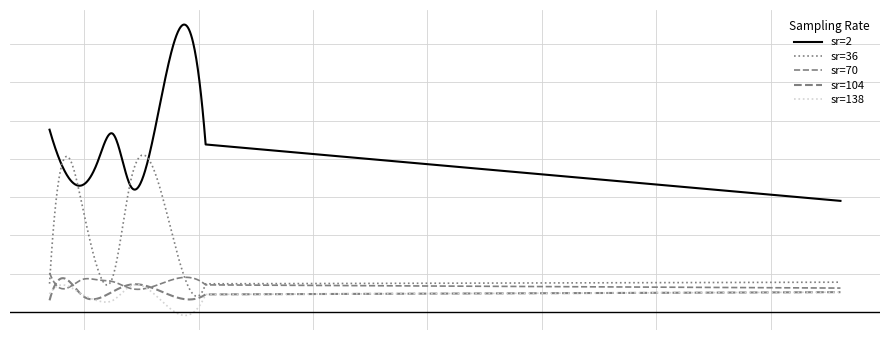

Is this an area chart (filled region under the line)?

No